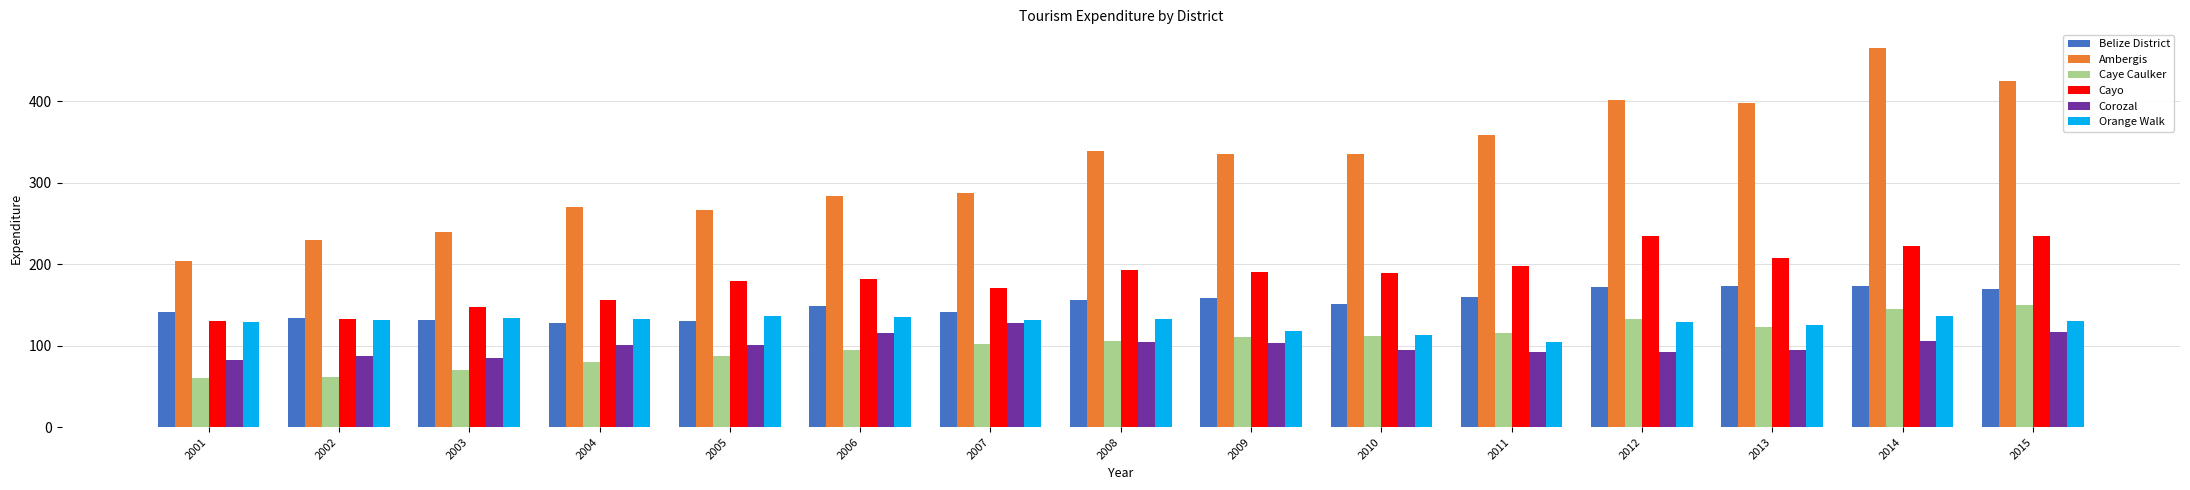

What is the approximate value of Corozal at 2004?

101.2